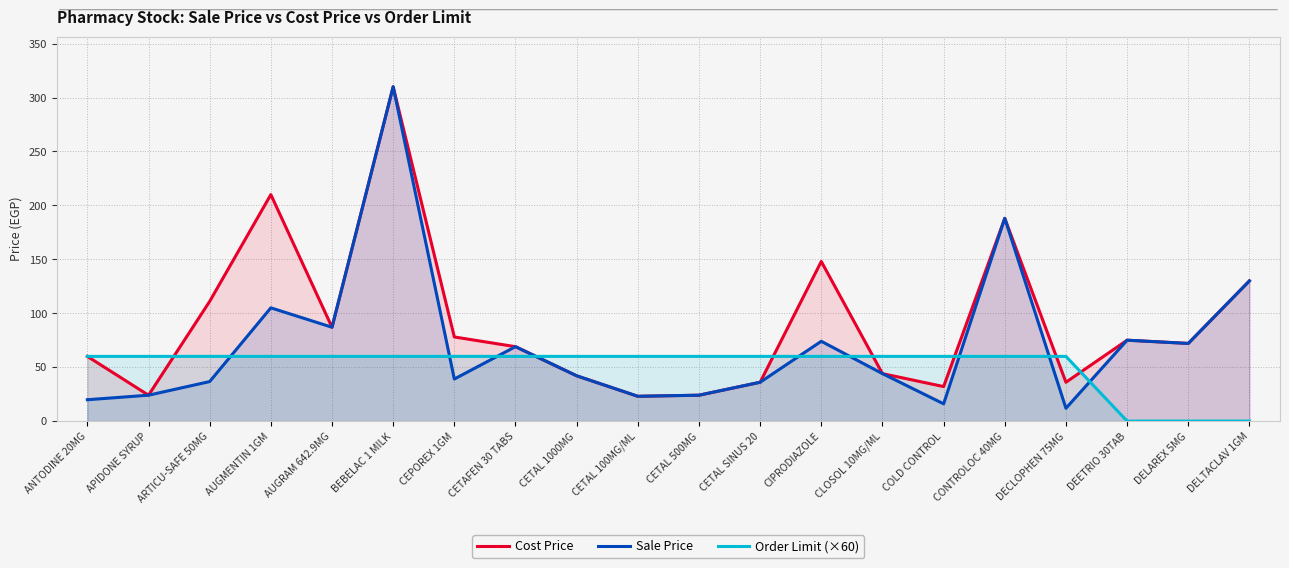

True or false: Cost Price and Sale Price cross at least once.

False